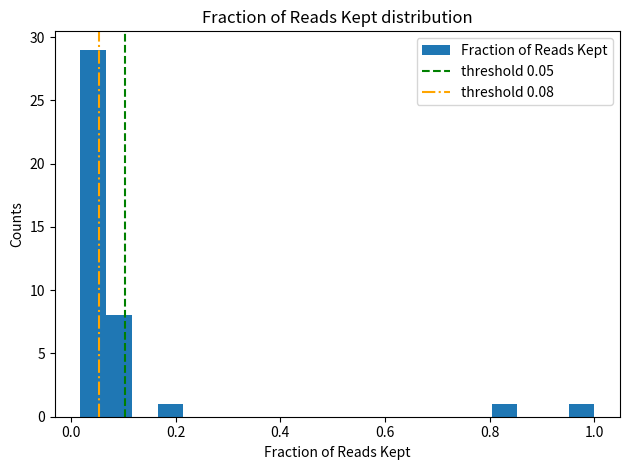

Around what value on the x-axis is the tallest bar? Give the approximate position of its centre, as read against the axis.

0.04